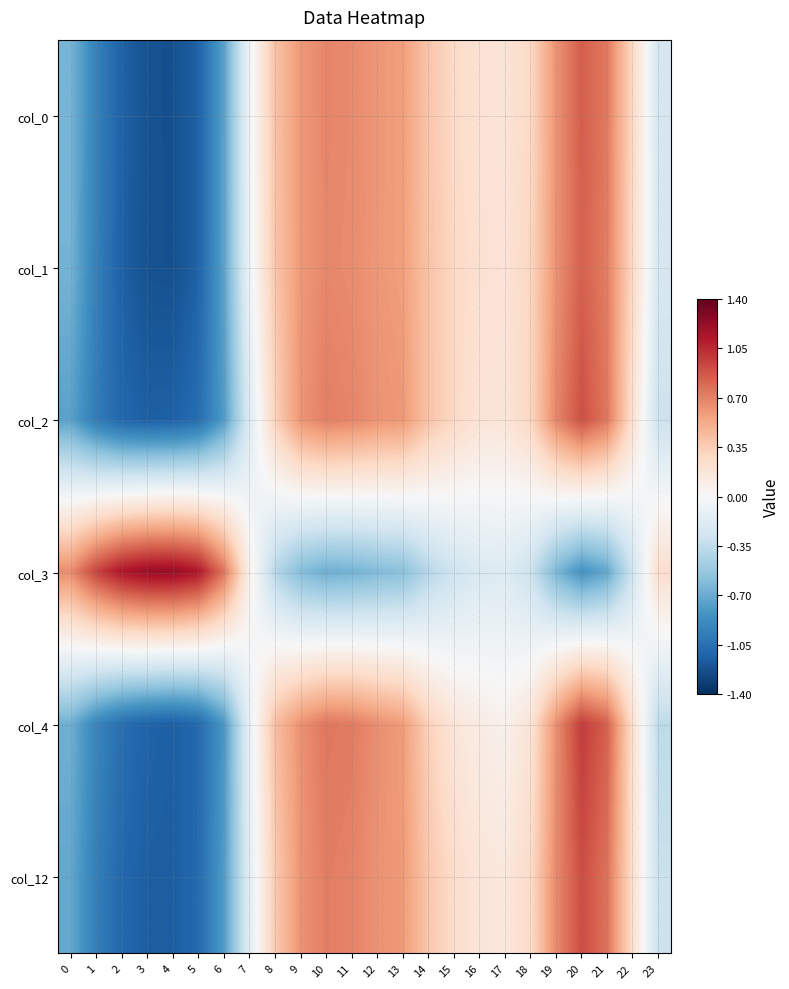

What is the minimum value shown in the chart?

-1.2